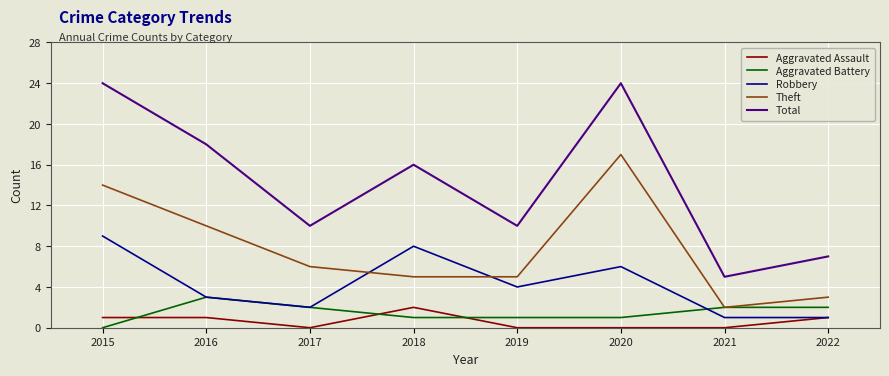

Reading right to left, transcribe all the data shown in this chart.

Aggravated Assault: 1	0	0	0	2	0	1	1
Aggravated Battery: 2	2	1	1	1	2	3	0
Robbery: 1	1	6	4	8	2	3	9
Theft: 3	2	17	5	5	6	10	14
Total: 7	5	24	10	16	10	18	24